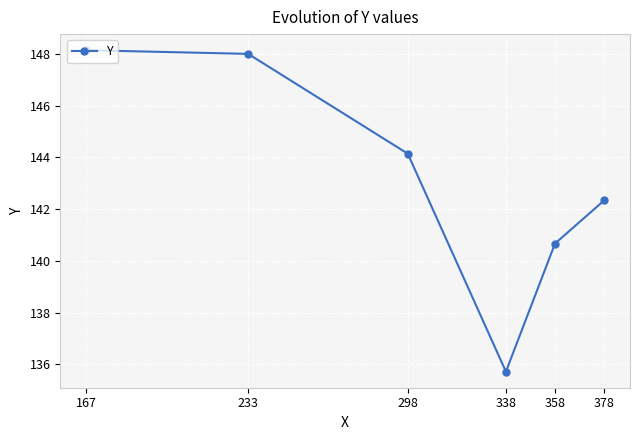

What is the value of the 5th point from the left?

140.7